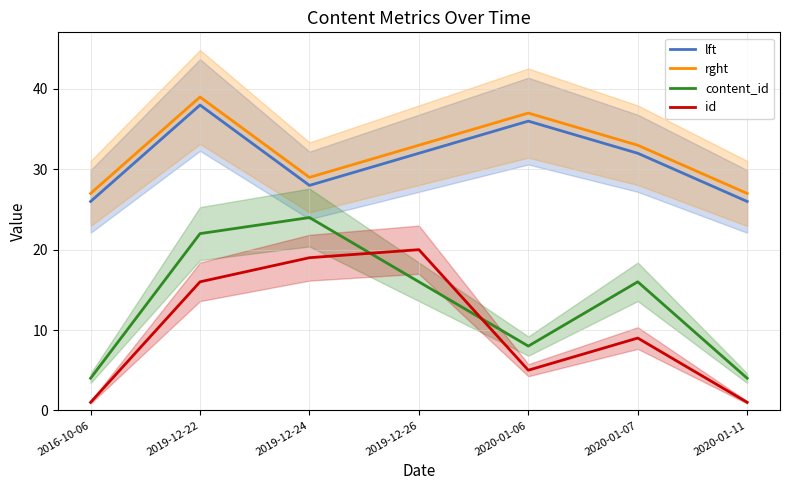

True or false: content_id and rght cross at least once.

False